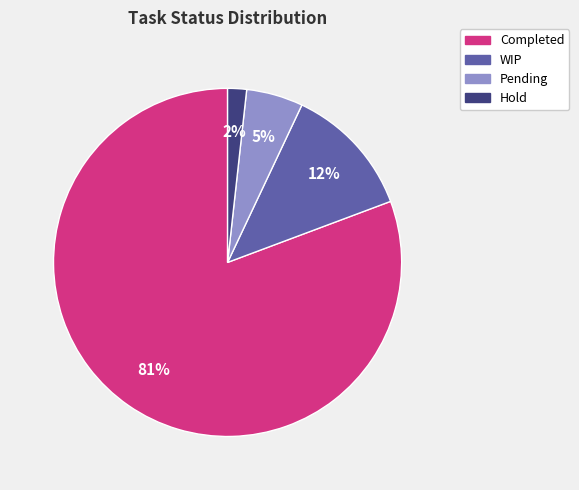

What is the smallest slice in the pie chart?

Hold